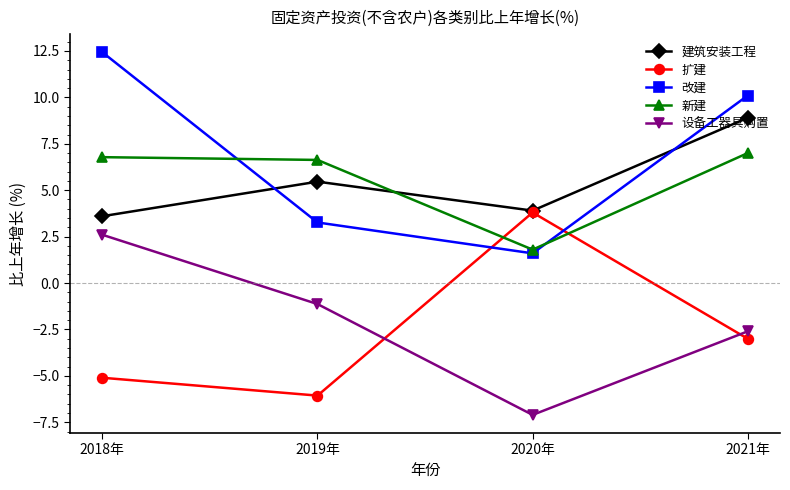

True or false: 改建 and 建筑安装工程 cross at least once.

True